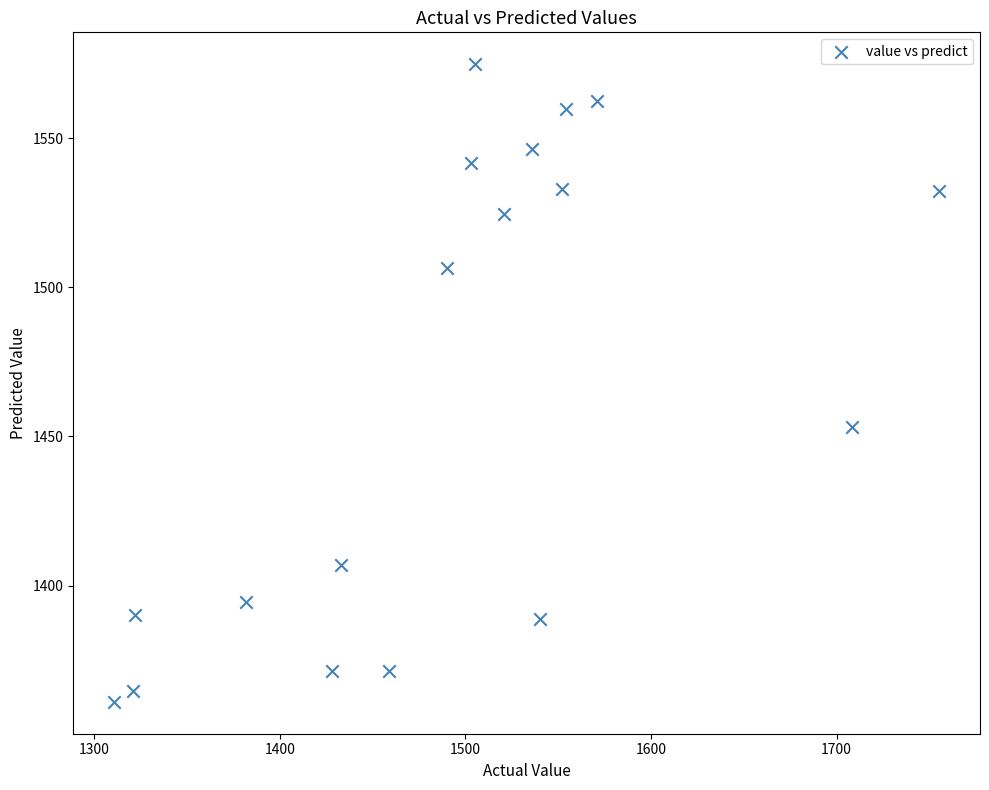

What is the range of Y values (max minus min)?

213.7